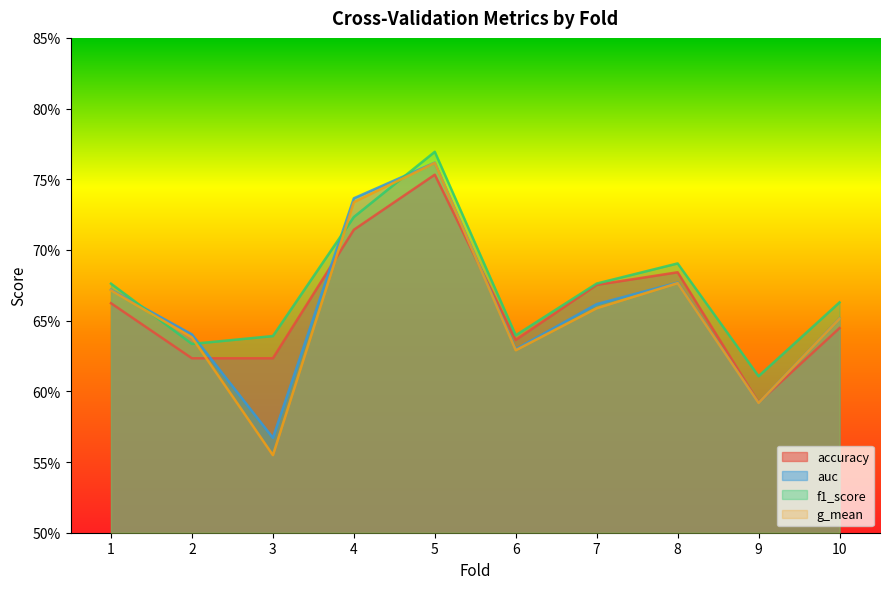

How many interior local valleys does the f1_score series have?

3